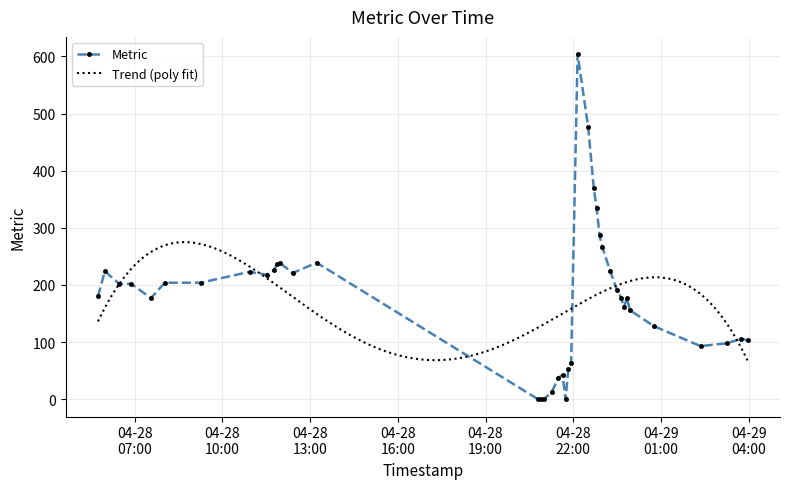

How many interior local valleys (lower than both neighbors) does the data have?

6